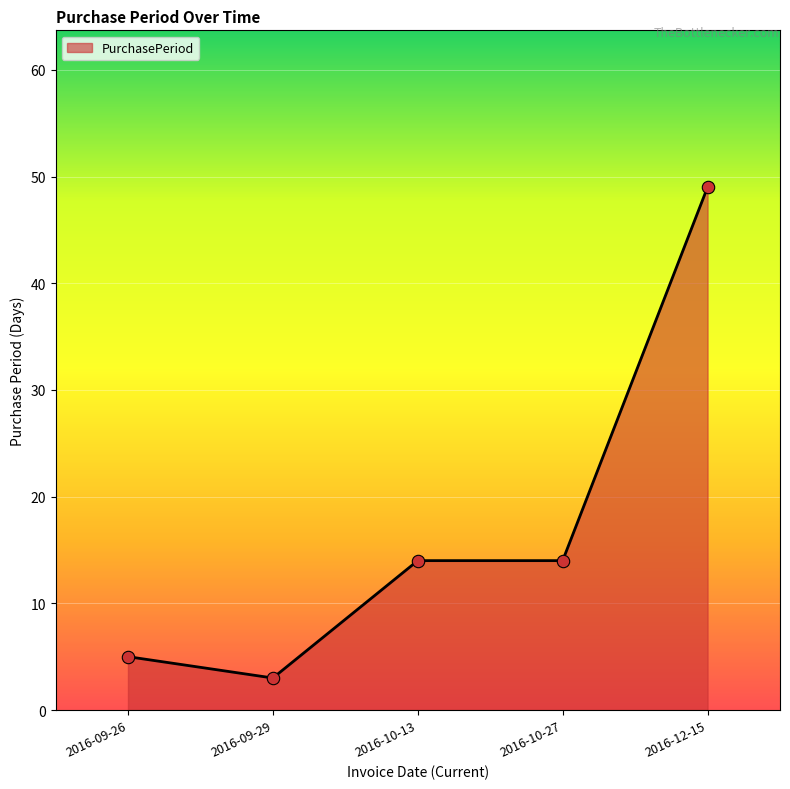

Which has a higher value, 2016-09-26 or 2016-10-27?

2016-10-27